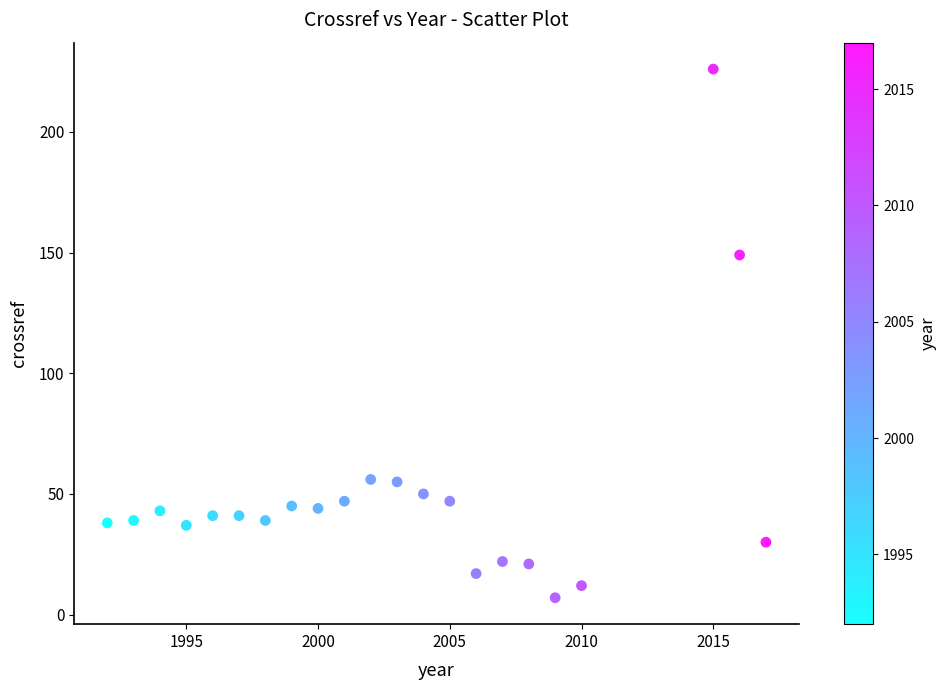

What Y value in the scatter plot is closest to 116?

149